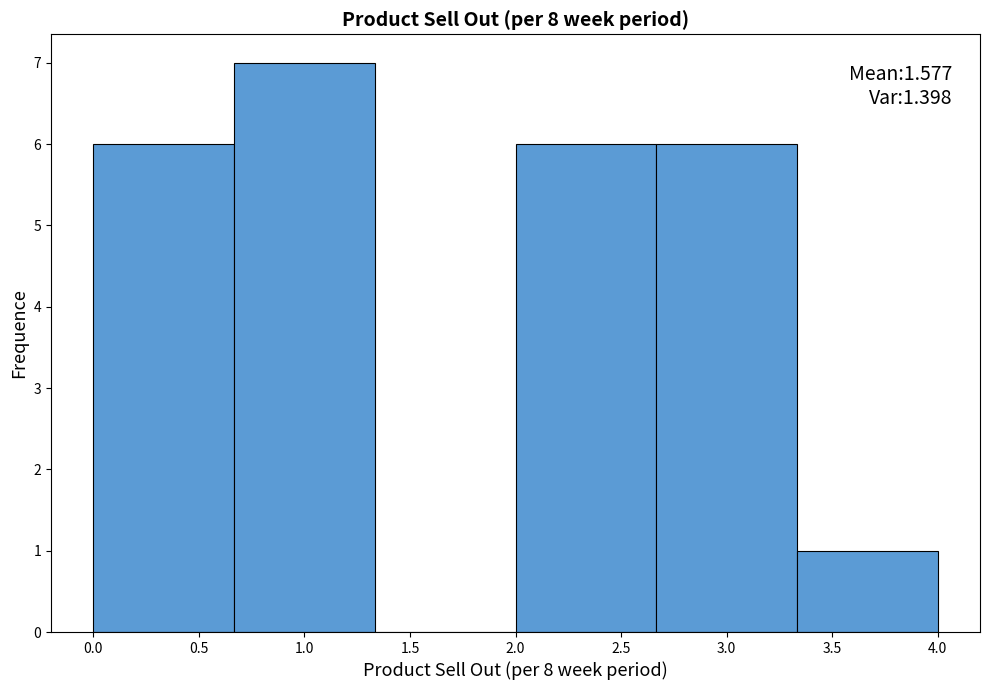

Over which range of the x-axis is the bar tallest?

0.65 to 1.35